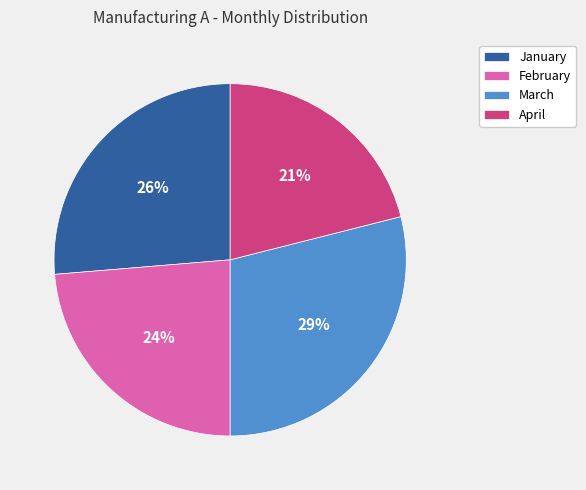

To the nearest percent, what is the combined percentage of March and January?

55%